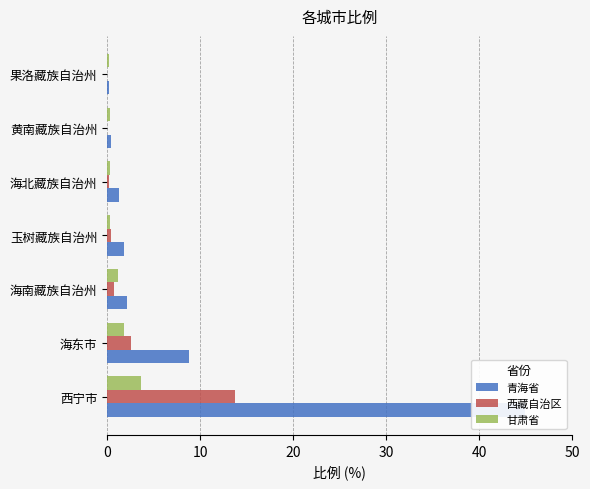

Is it true that 青海省 equals 8.8 at 海东市?

True